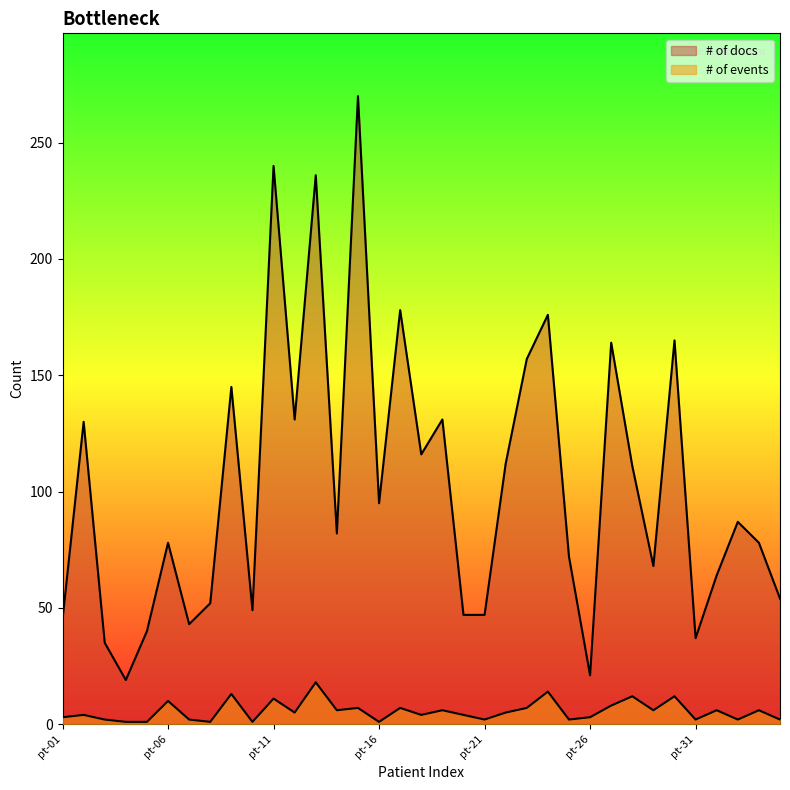

What is the value of the # of events point at the 7th from the left?

2